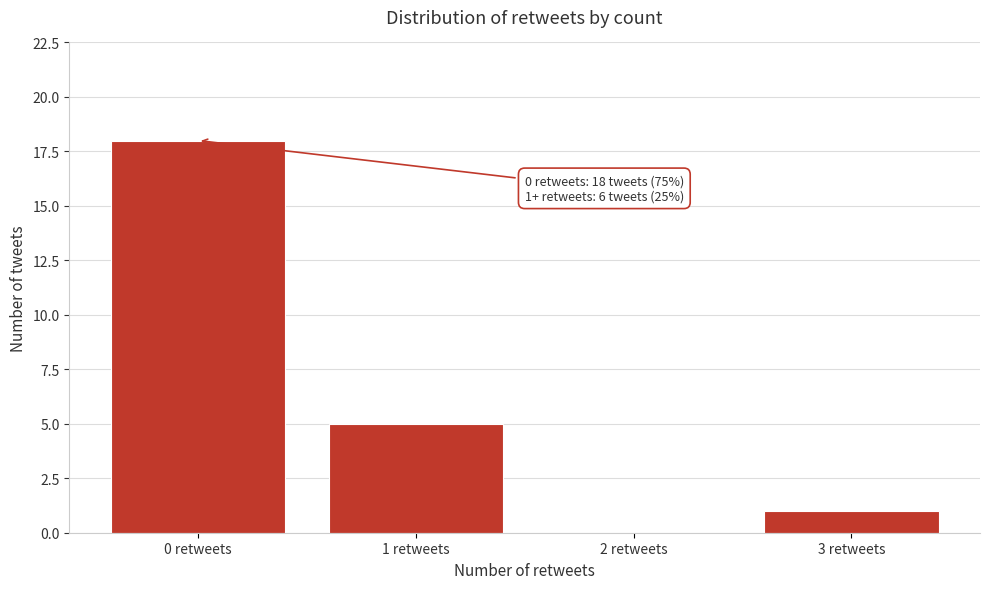

Reading left to right, list all the values displayed in this chart.

0 retweets=18	1 retweets=5	2 retweets=0	3 retweets=1